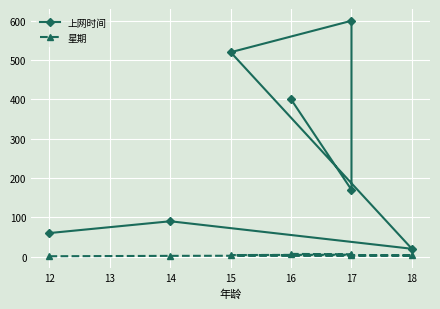

How many 星期 values are between 2 and 6?

5